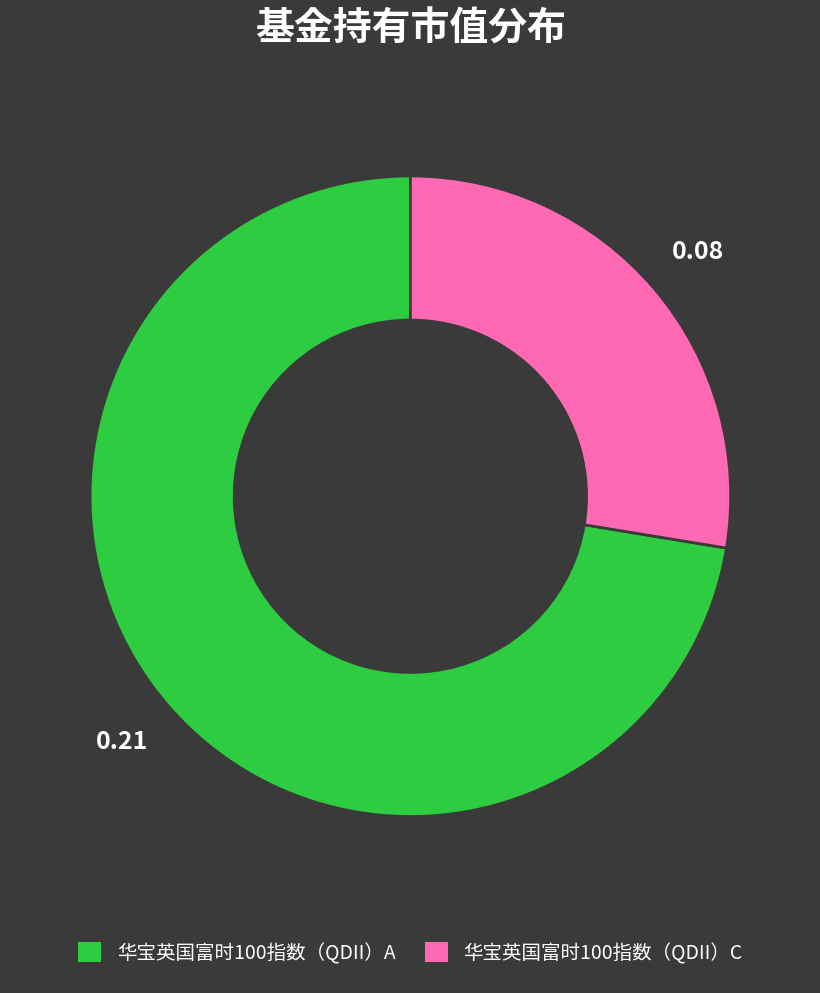

How many segments does this pie chart have?

2